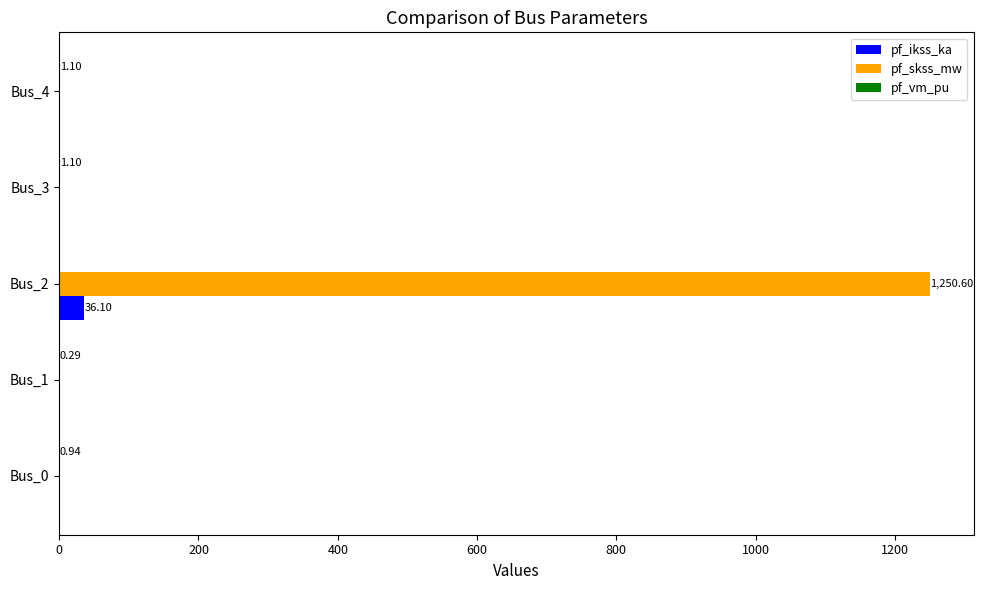

Which series has the largest total across all categories?

pf_skss_mw